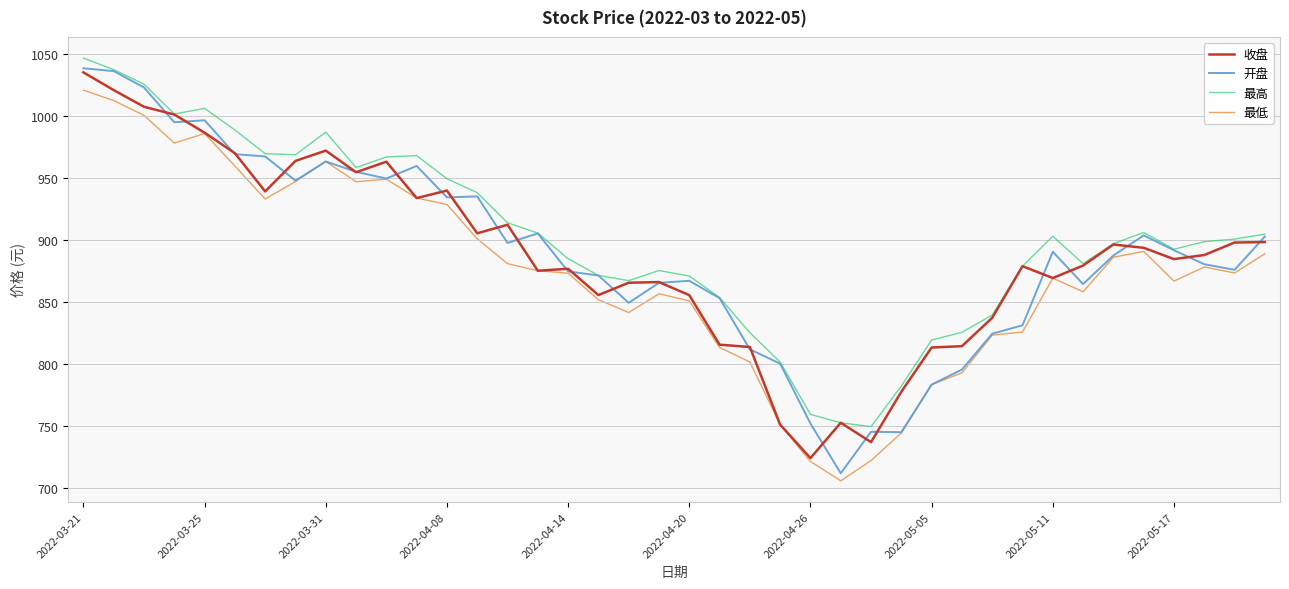

True or false: 最高 and 最低 cross at least once.

False